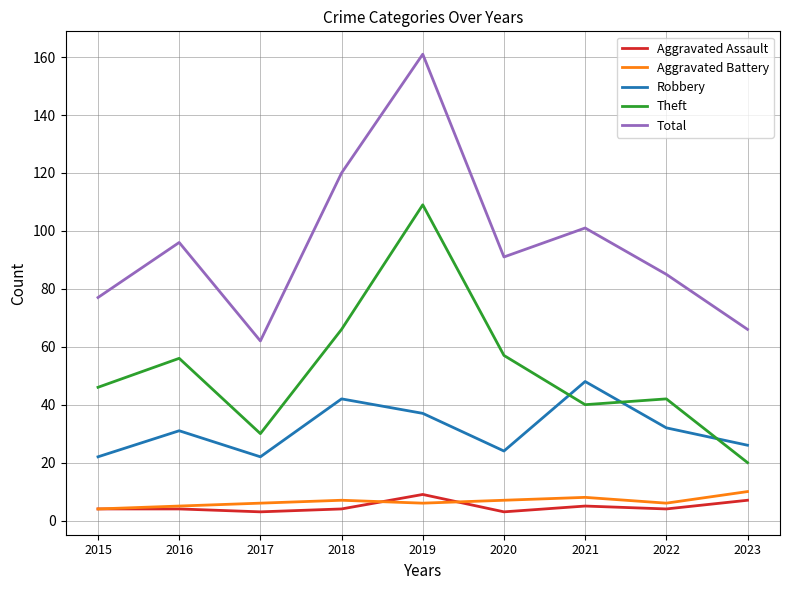

At which category is the sum across all series the highest?

2019